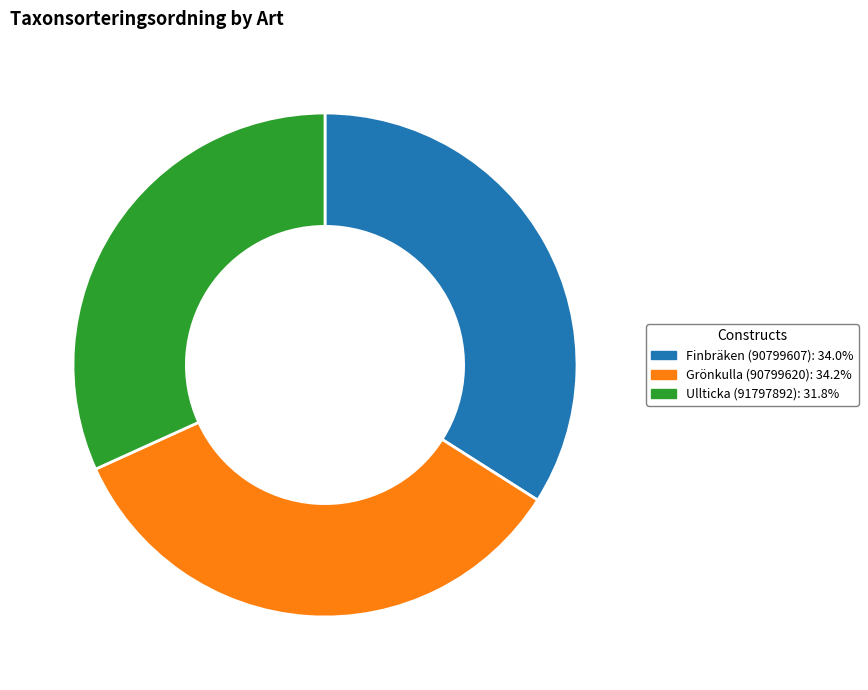

Is the sum of Grönkulla (90799620) and Ullticka (91797892) greater than half?

Yes